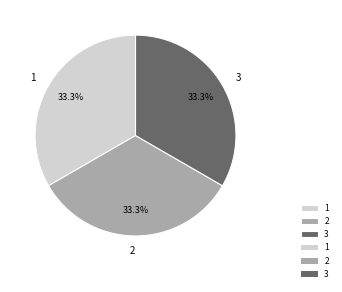

What is the total percentage of 3 and 1?

66.7%